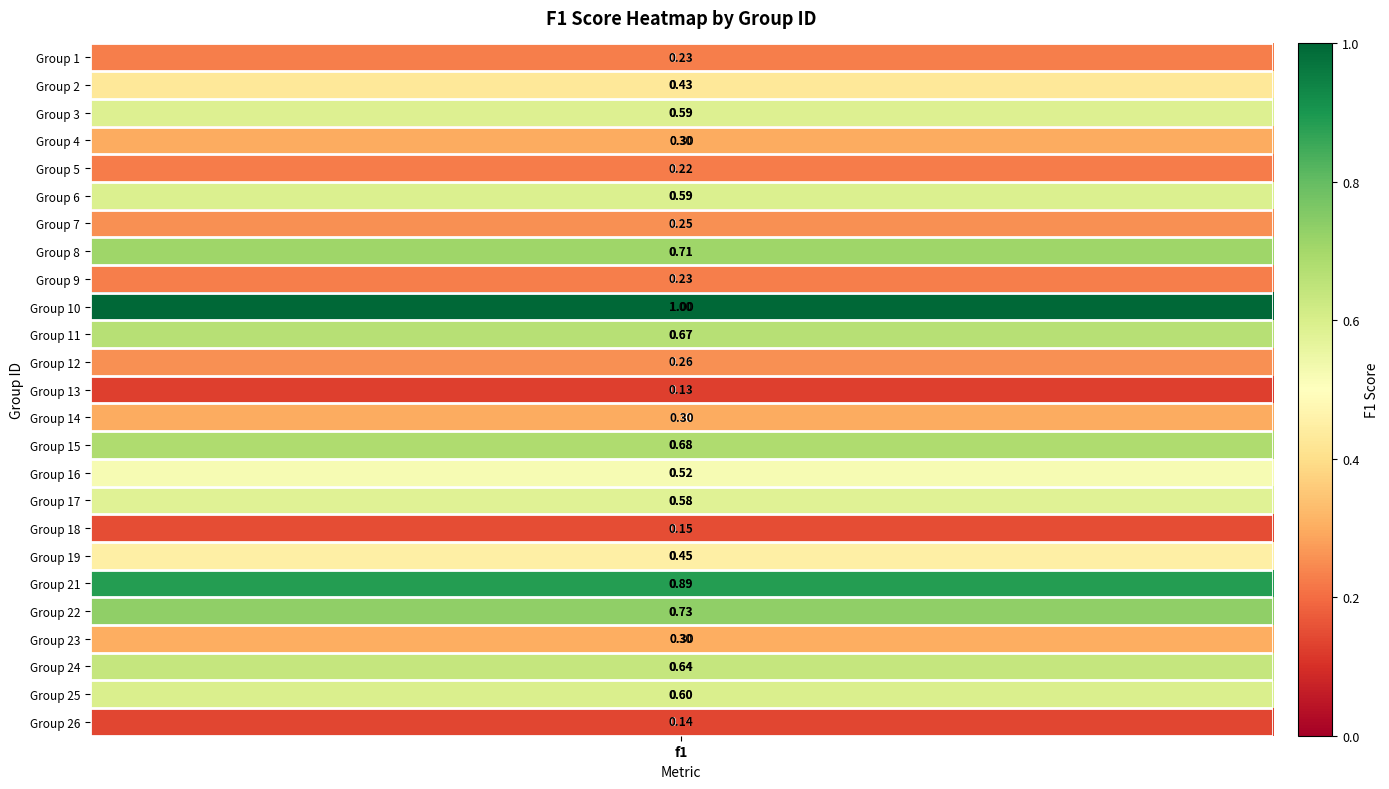

Rank the categories by value from lowest to highest.

12, 24, 17, 4, 0, 8, 6, 11, 13, 3, 21, 1, 18, 15, 16, 2, 5, 23, 22, 10, 14, 7, 20, 19, 9